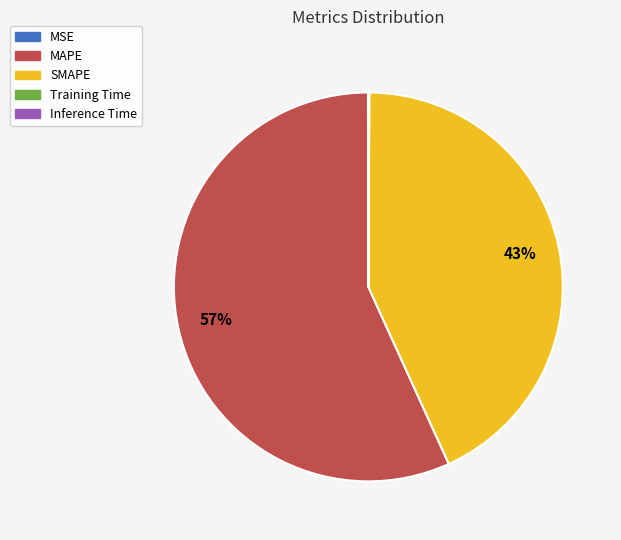

Does MAPE represent more than half of the total?

Yes